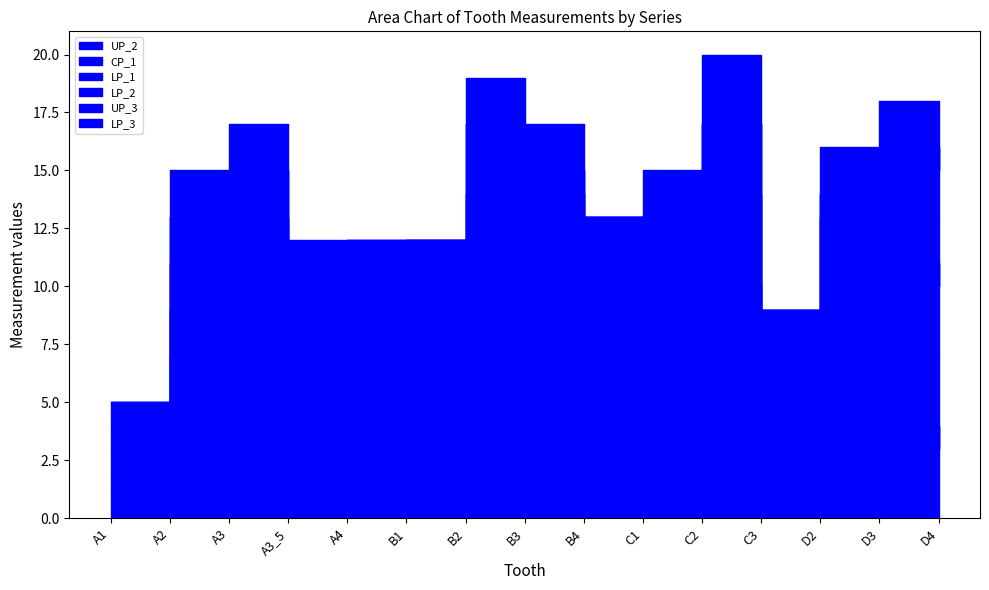

At which category is the sum across all series the highest?

C2